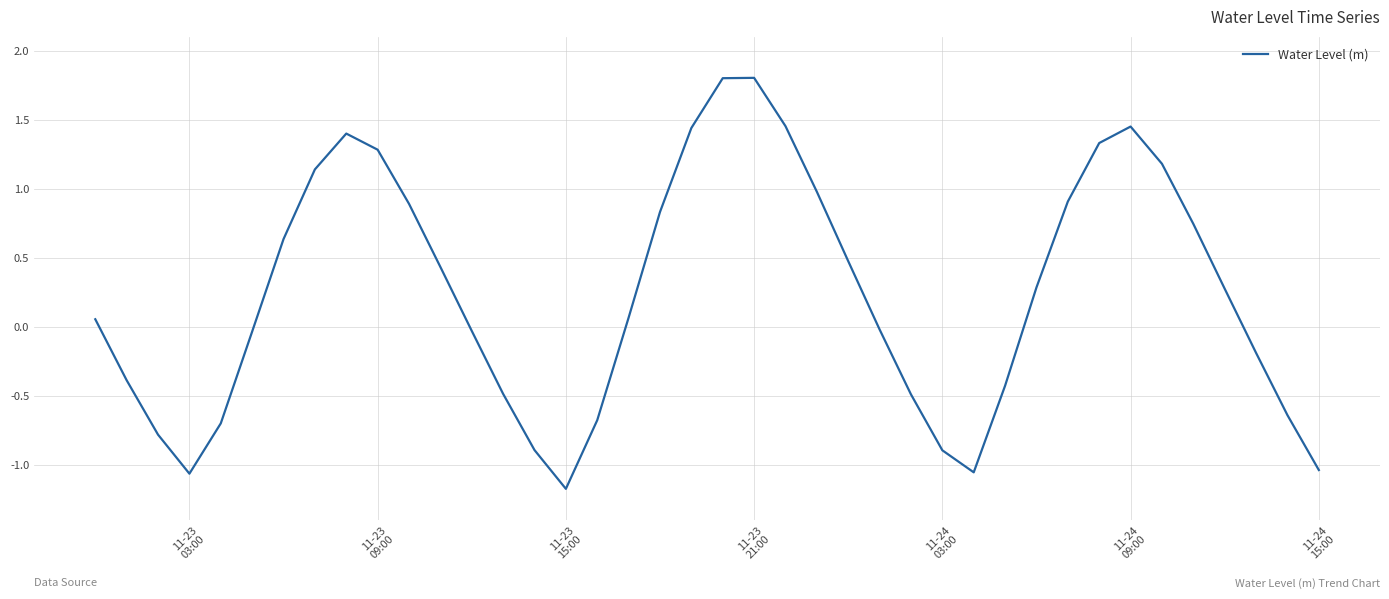

What is the minimum value shown in the chart?

-1.2